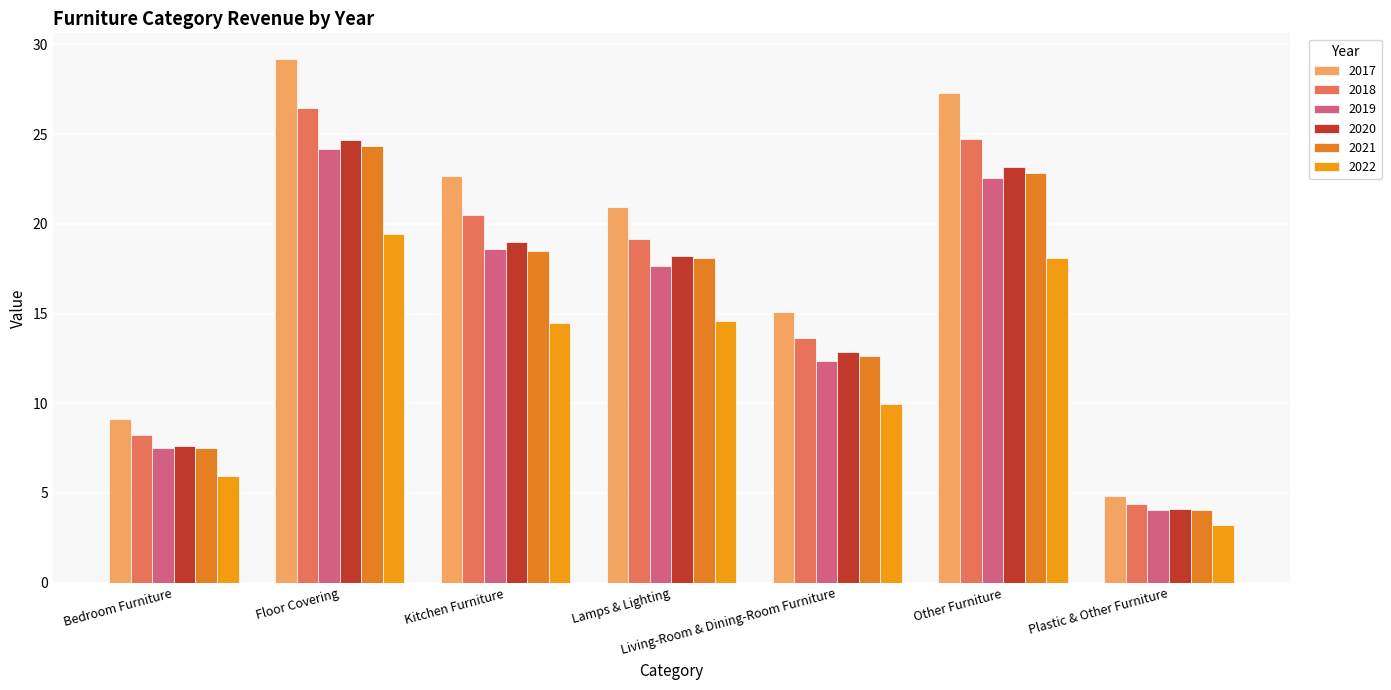

Count the number of categories in the chart.

7